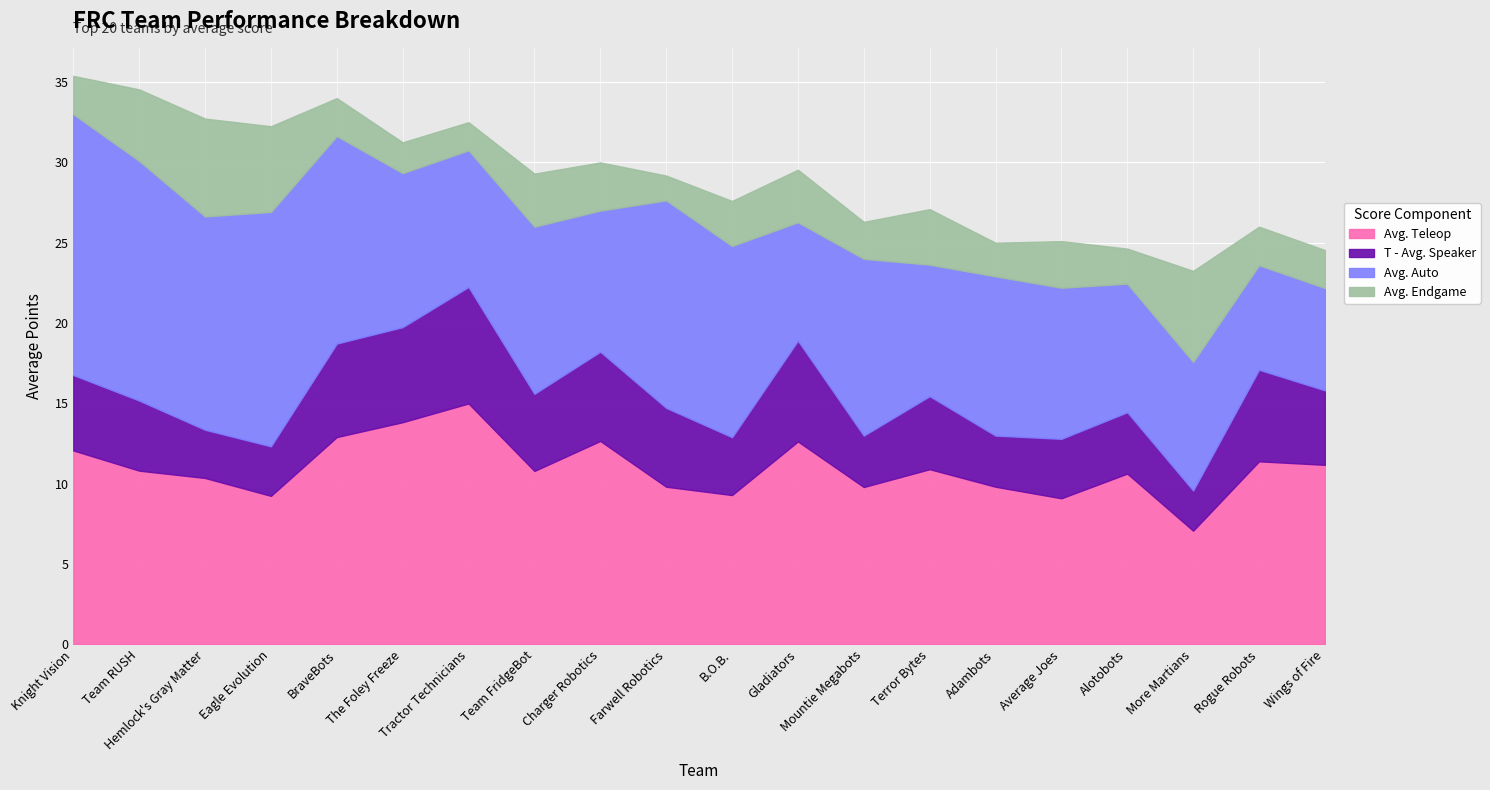

At which label is T - Avg. Speaker closest to 4?

Alotobots